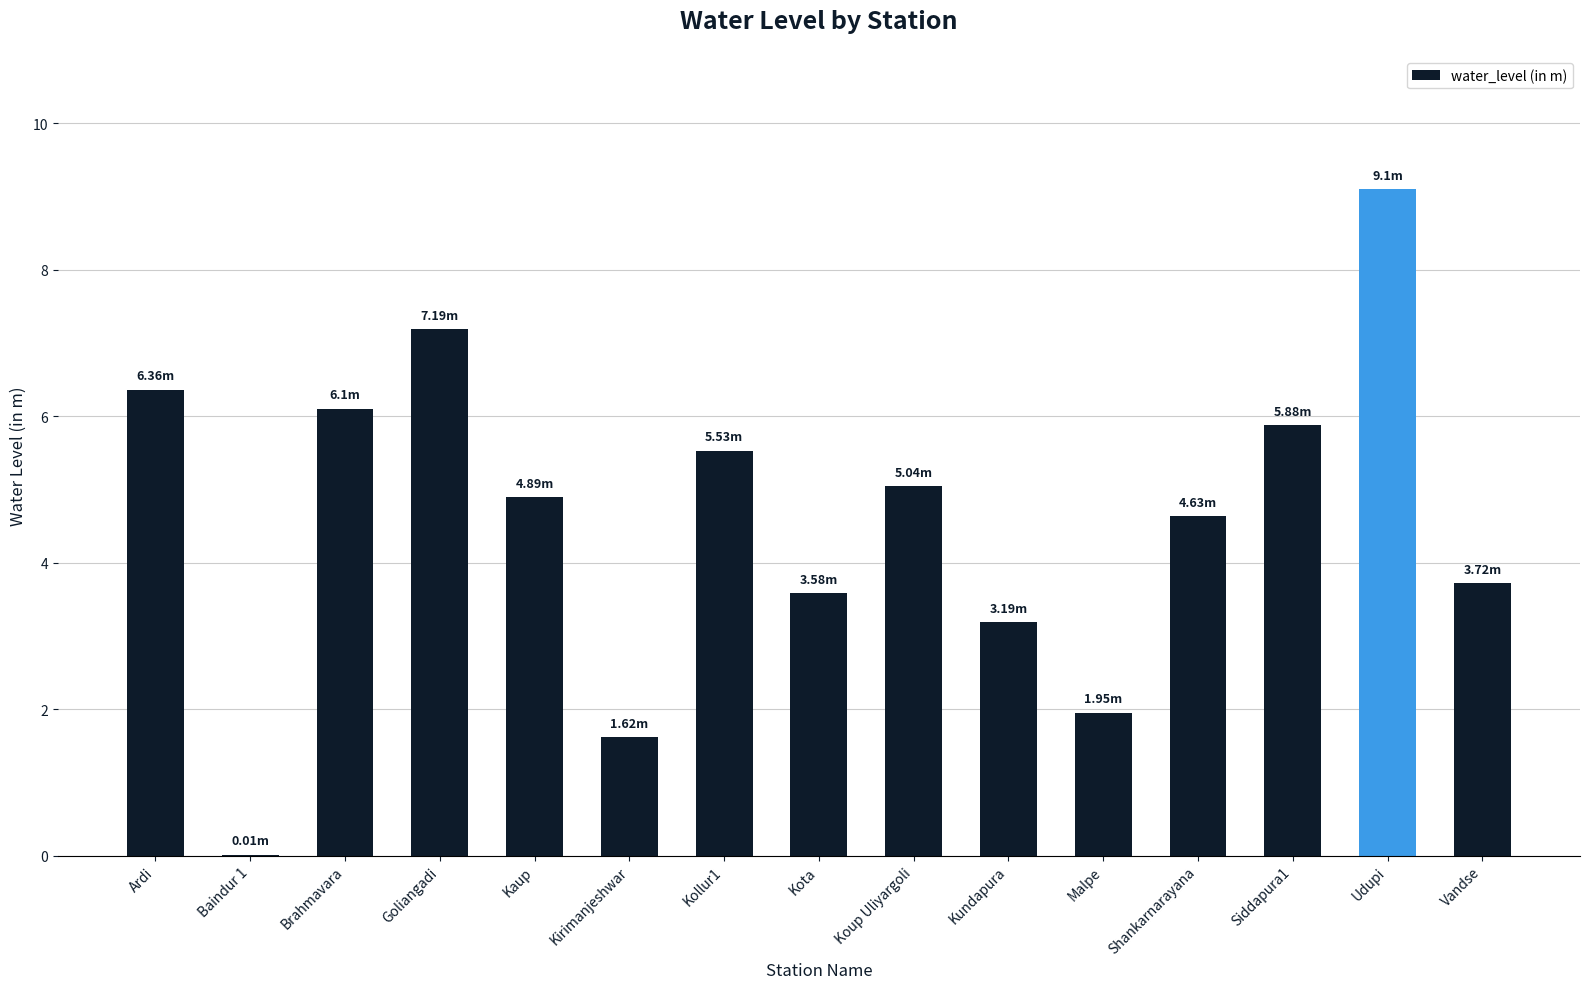

Count the number of data series in this chart.

1